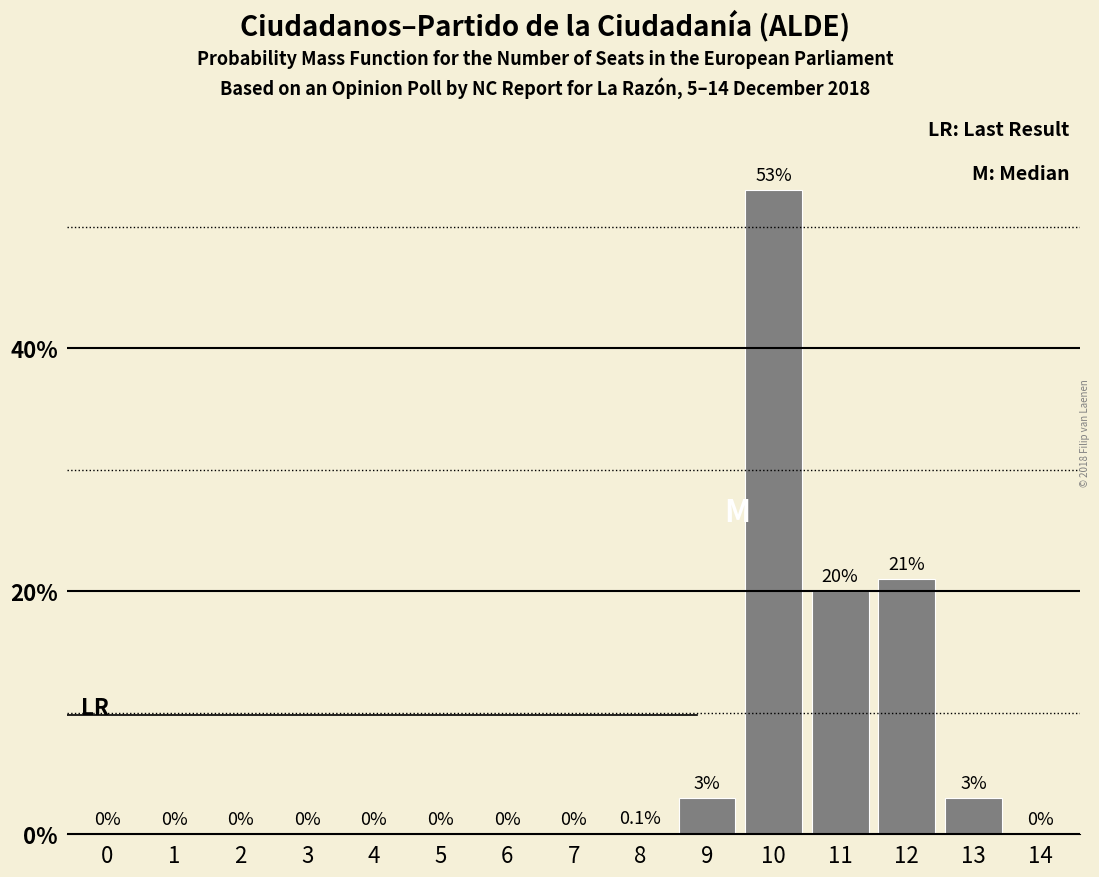

Reading right to left, list all the values displayed in this chart.

14=0.0	13=3.0	12=21.0	11=20.0	10=53.0	9=3.0	8=0.1	7=0.0	6=0.0	5=0.0	4=0.0	3=0.0	2=0.0	1=0.0	0=0.0